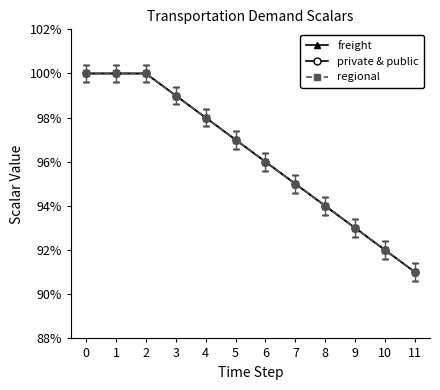

What is the greatest value displayed?

1.0